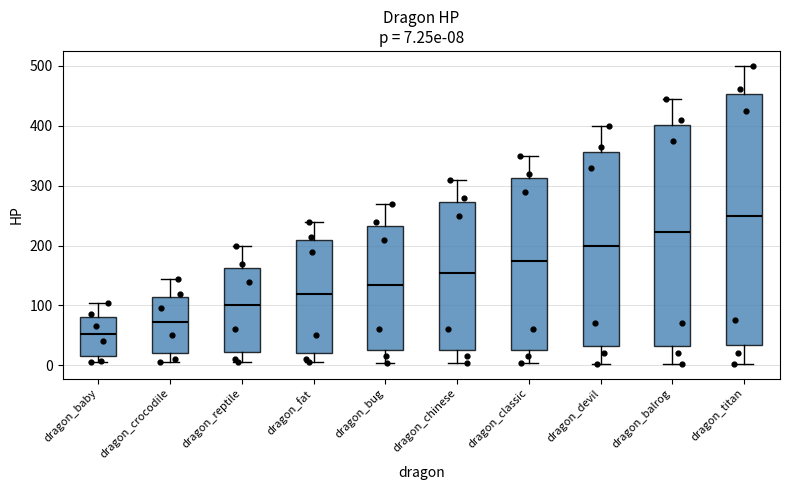

Which box is the tallest, from its lower edge to its upper edge?

dragon_titan